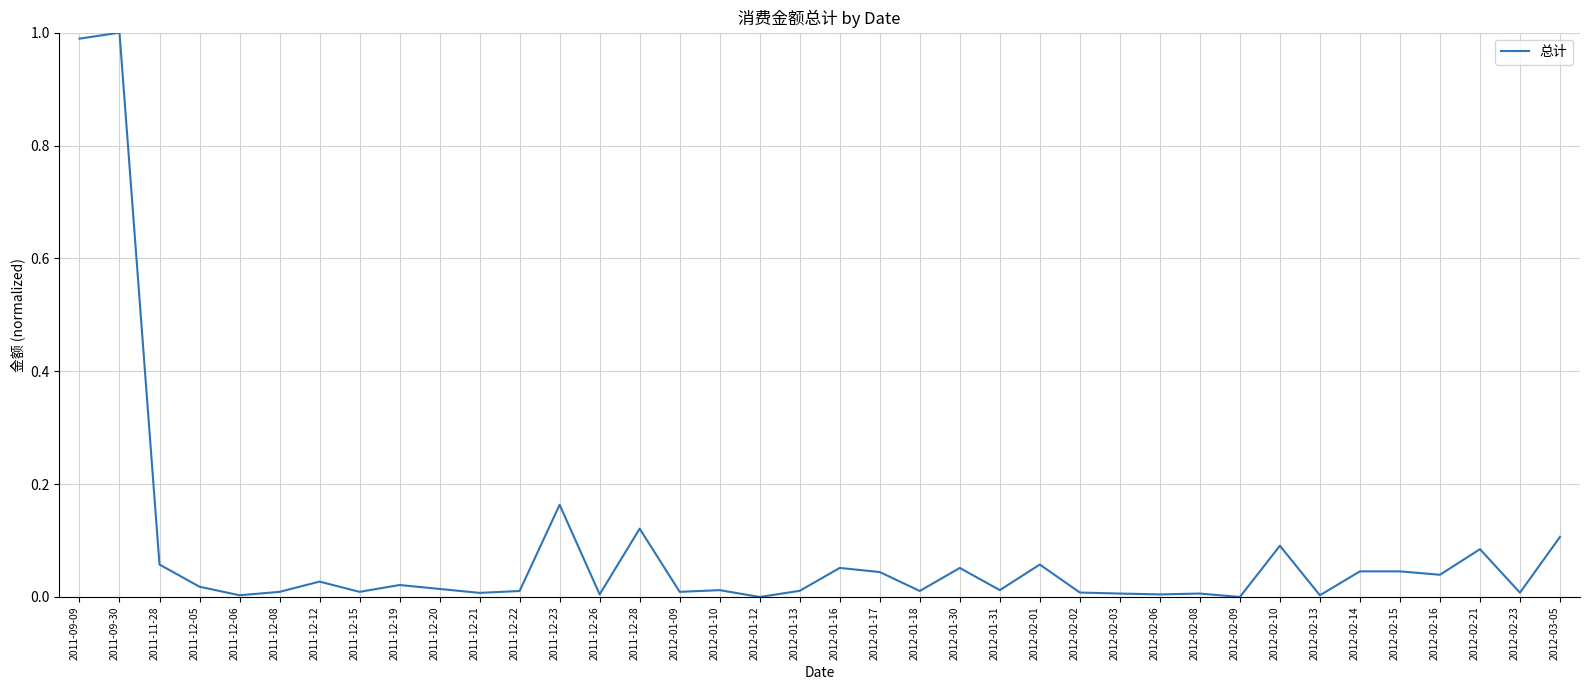

Which has a higher value, 2011-12-23 or 2012-01-10?

2011-12-23